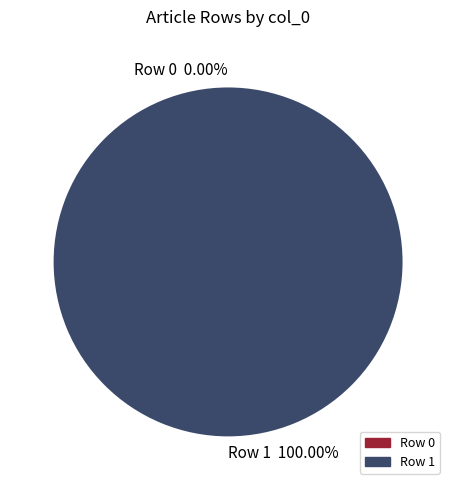

Which slice is the largest?

Château_de_Bahrendorf (row 1)